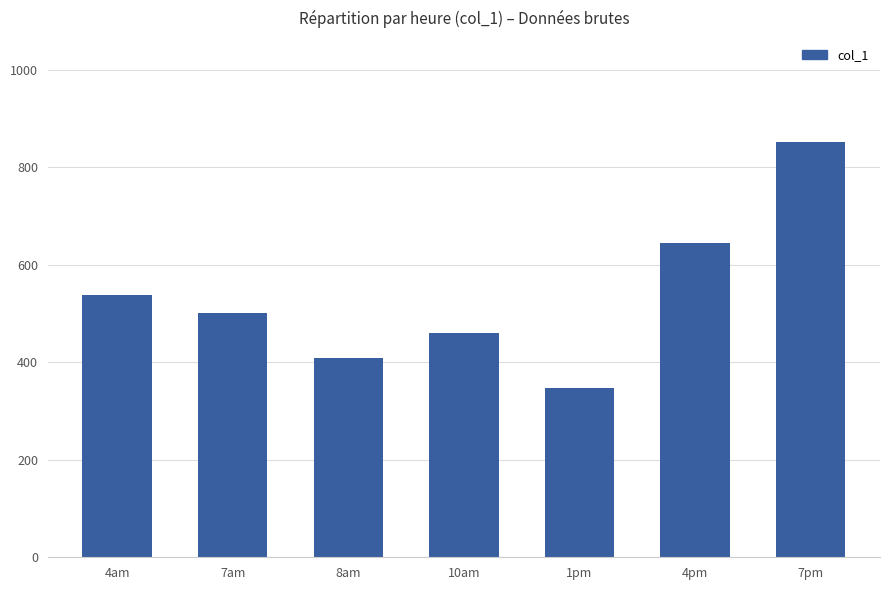

Is it true that the value at 10am is 709.2?

False